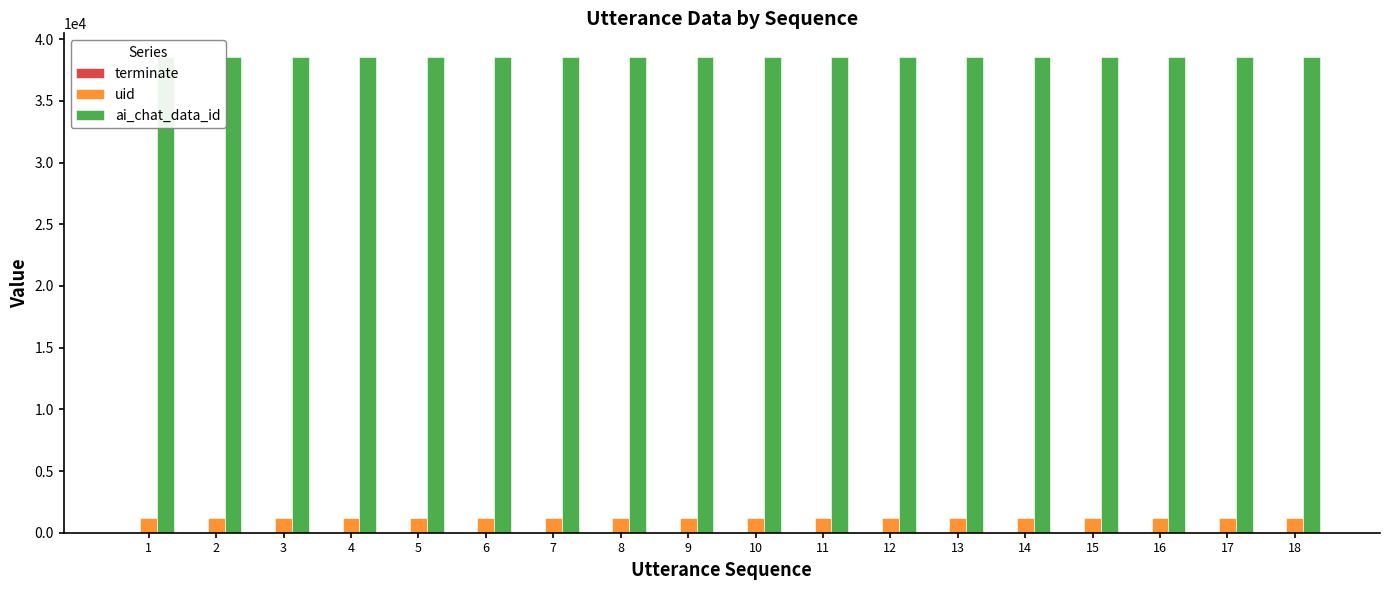

At which label is ai_chat_data_id closest to 38550?

1